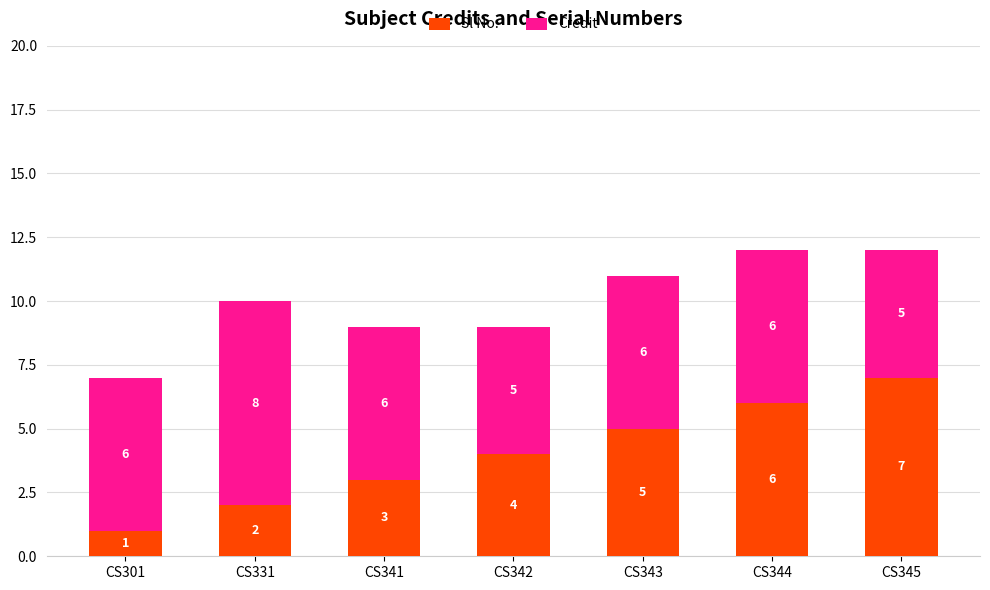

List the labels in order of Sl No. value, largest first.

CS345, CS344, CS343, CS342, CS341, CS331, CS301